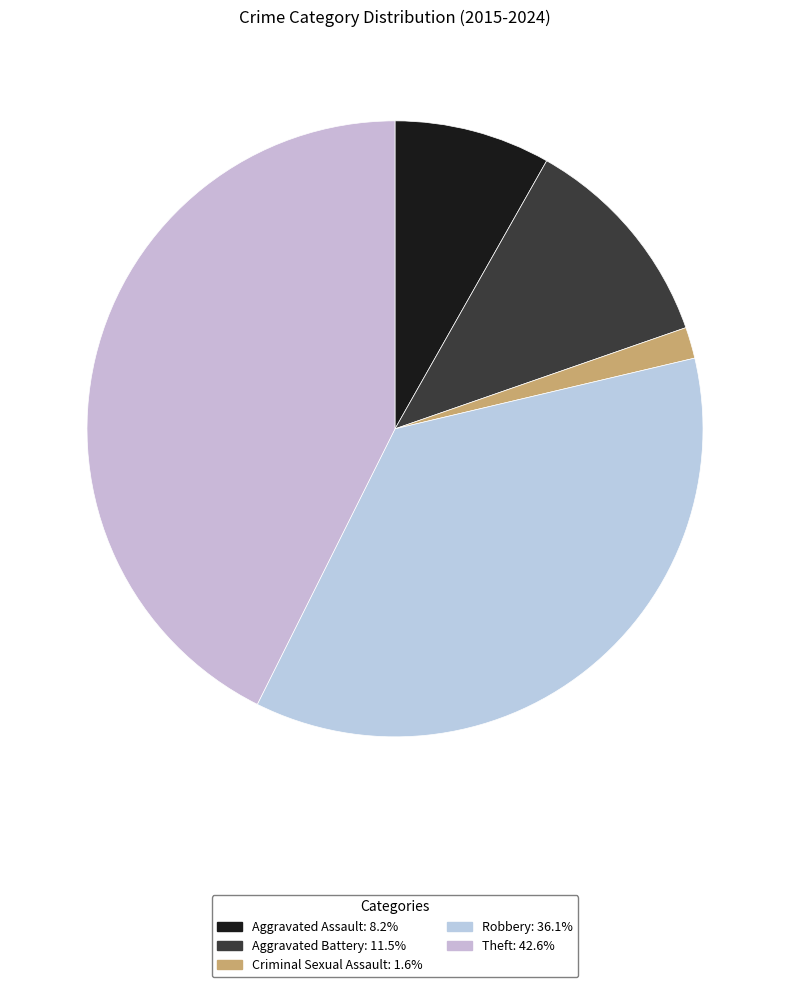

How many segments does this pie chart have?

5